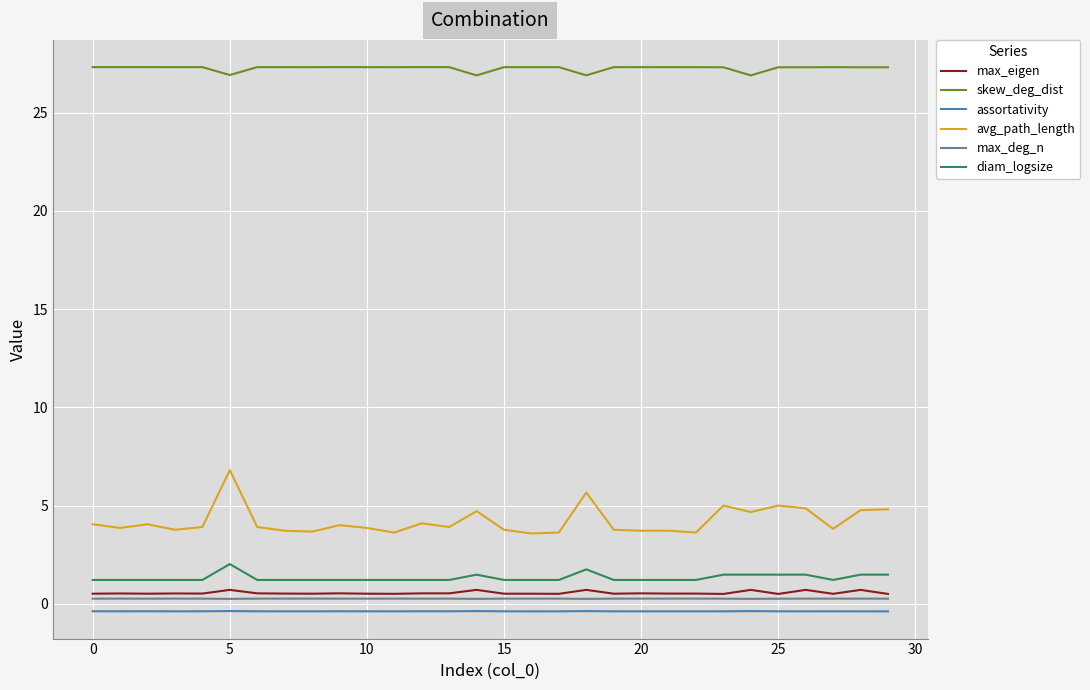

Which series has the largest range (max minus min)?

avg_path_length